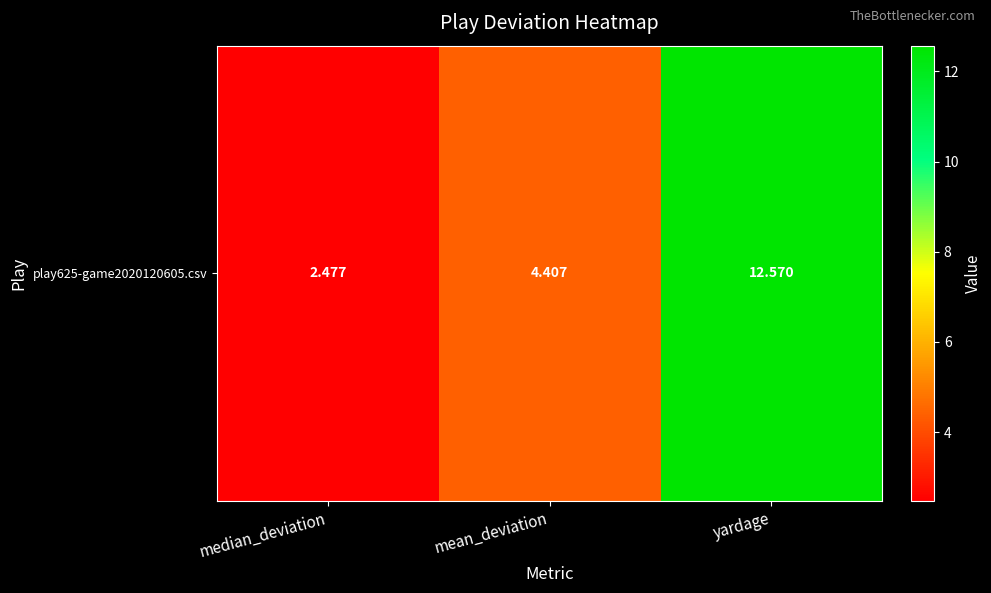

True or false: the data shows 4.0 at median_deviation.

False